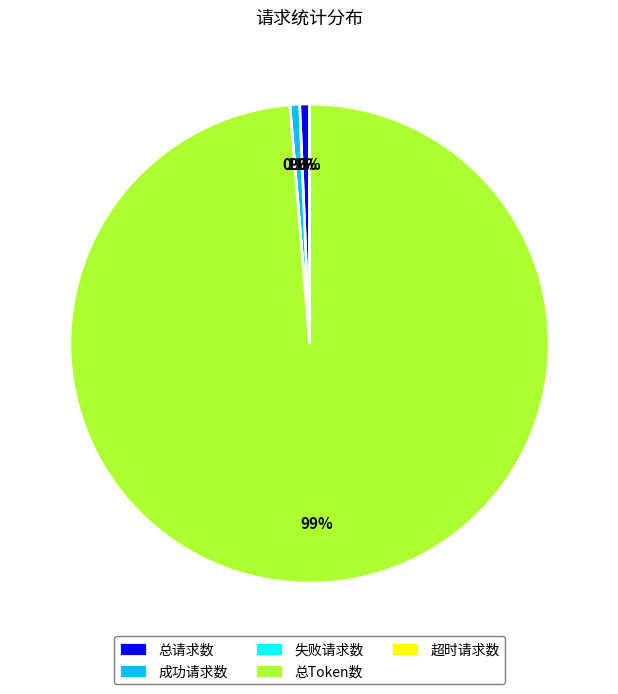

What portion of the pie excludes 失败请求数?

100.0%